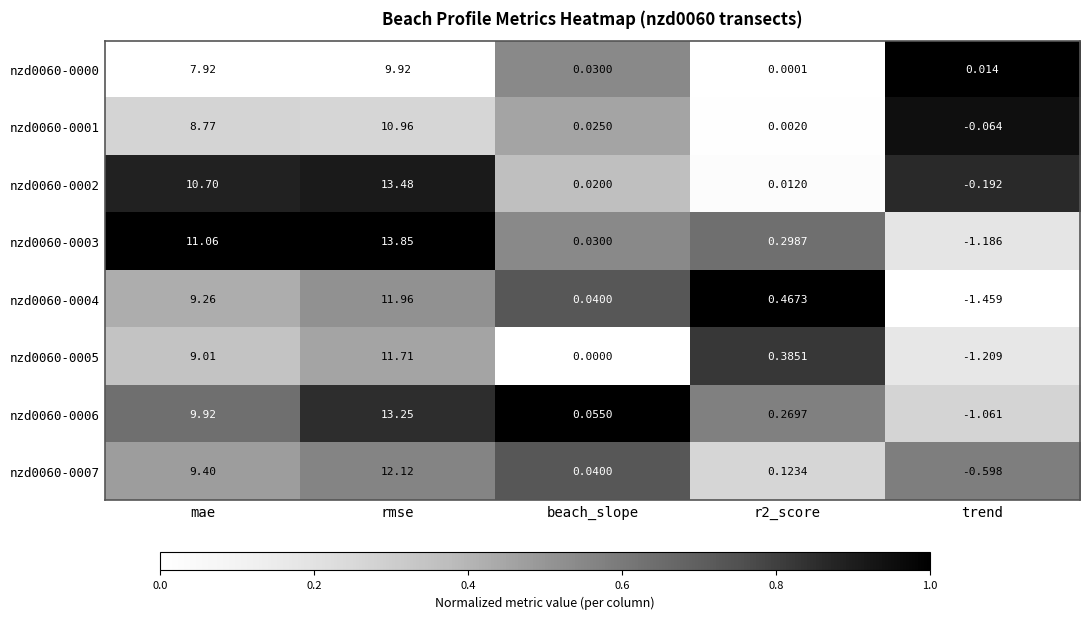

What is the total value across all series at trend?

-5.8